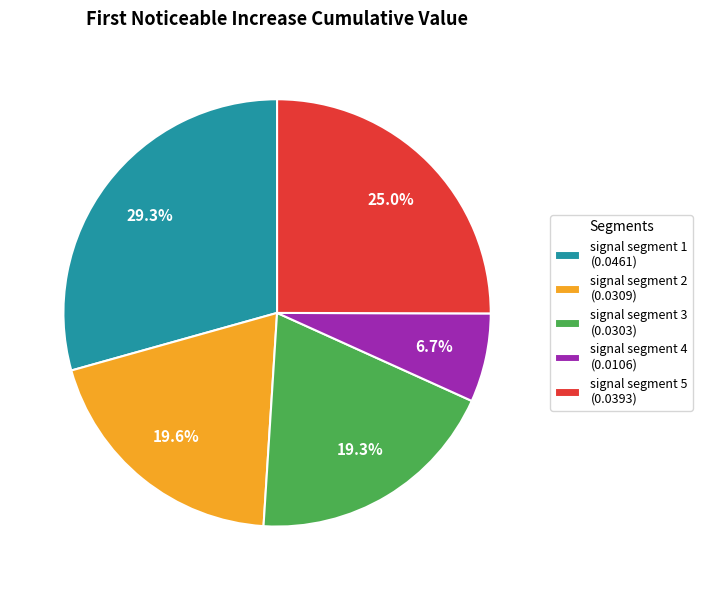

Is signal segment 2 the majority of the pie?

No